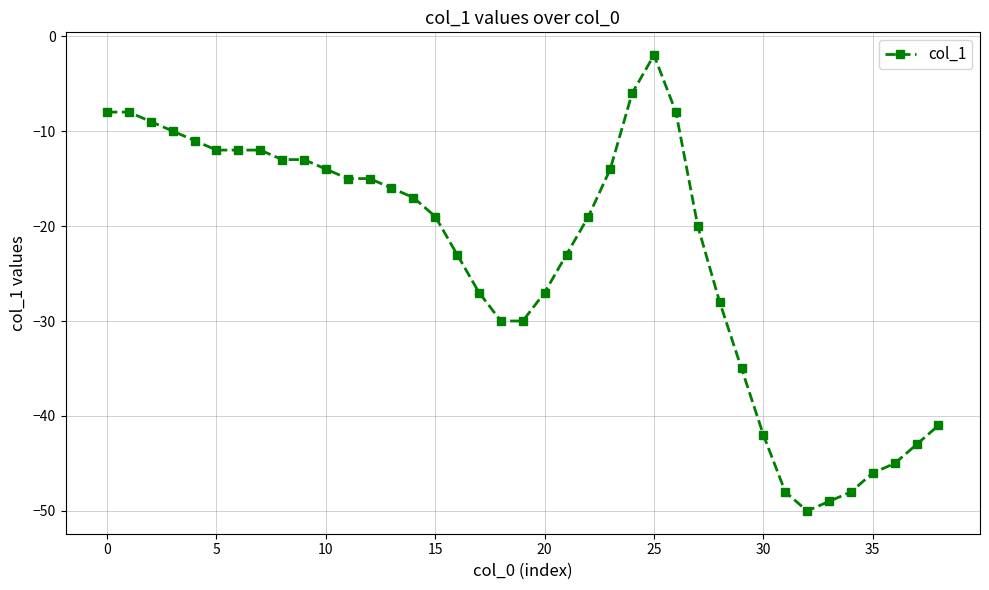

What is the smallest value displayed?

-50